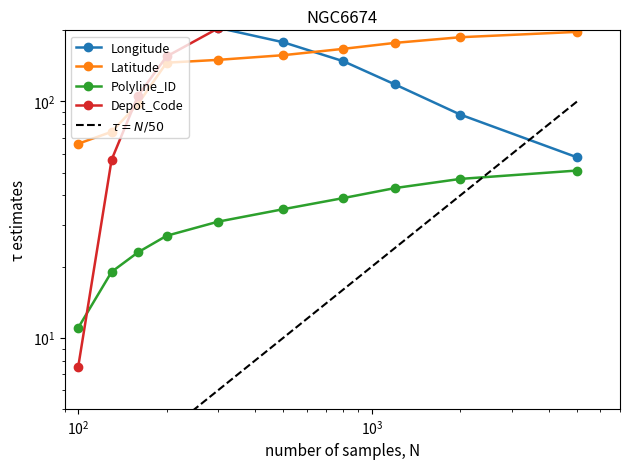

What is the sum of the Longitude values at 8 and 3?

530.4